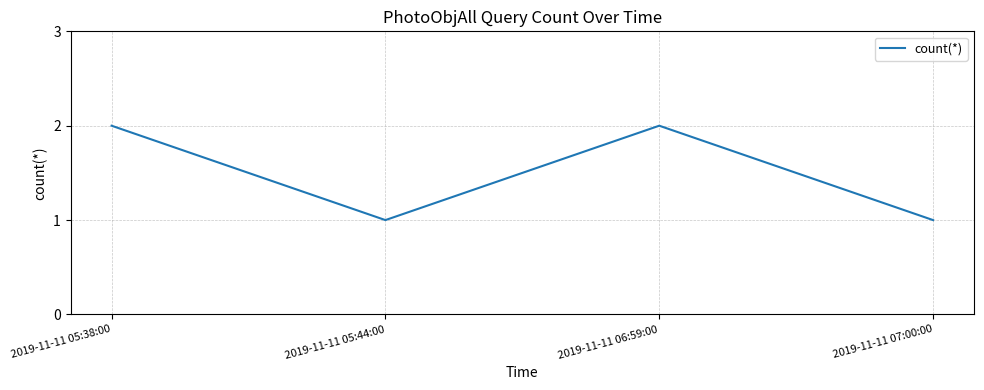

At which category does the data reach its first local valley?

2019-11-11 05:44:00